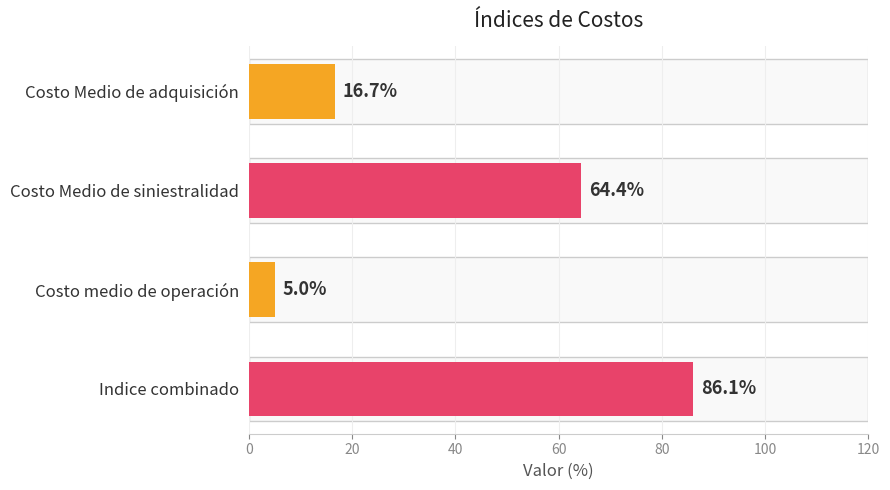

Reading top to bottom, transcribe all the data shown in this chart.

Costo Medio de adquisición=16.7	Costo Medio de siniestralidad=64.4	Costo medio de operación=5.0	Indice combinado=86.1